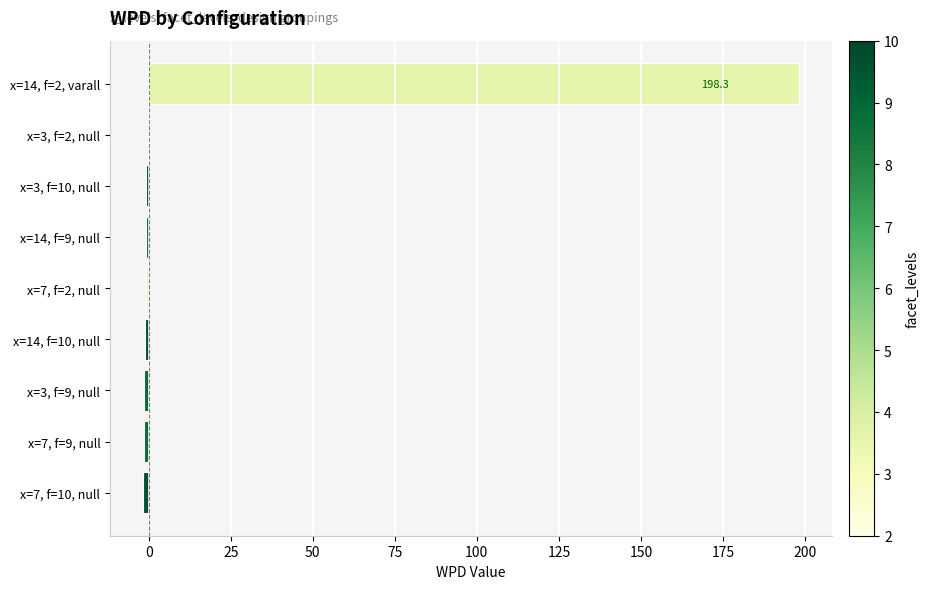

At which category does the chart reach its peak across all series?

x=14, f=2, varall